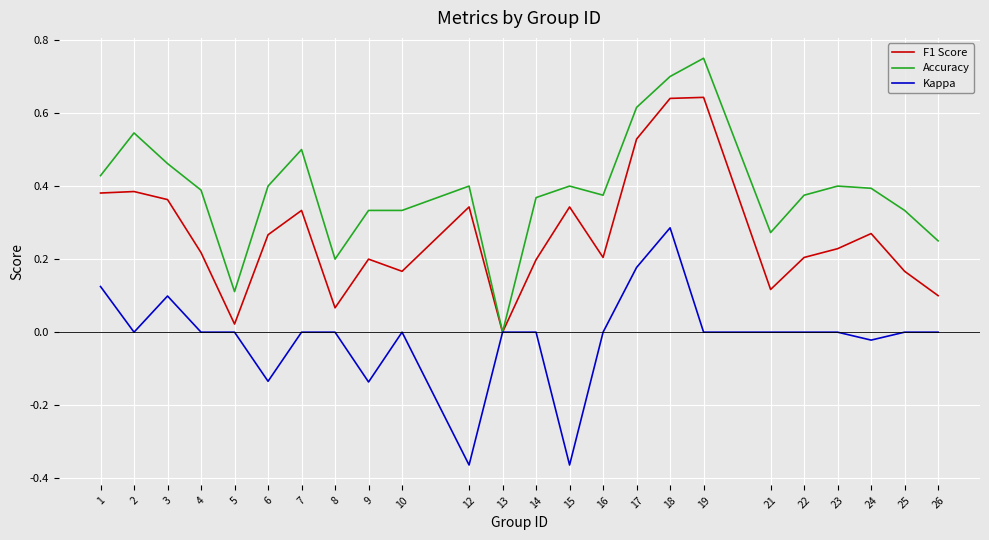

What are all the series names shown in the legend?

F1 Score, Accuracy, Kappa